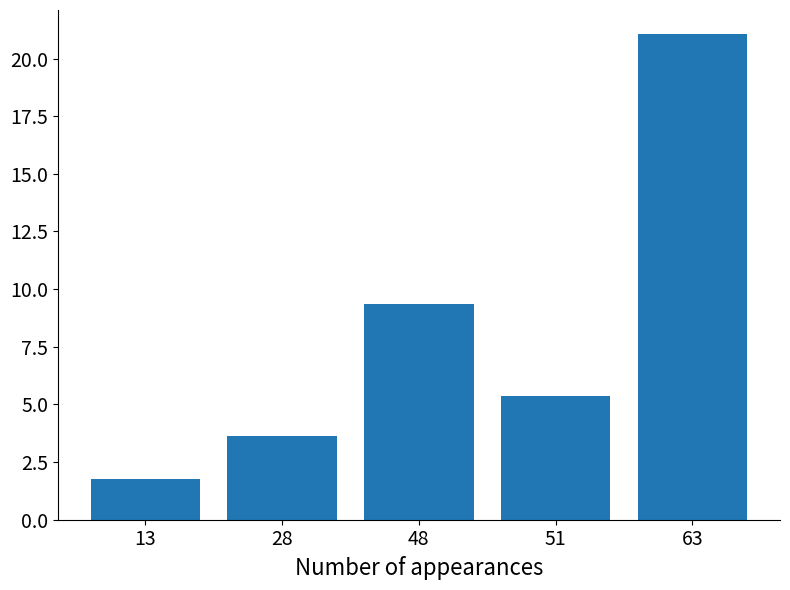

How many distinct data groups are displayed?

1